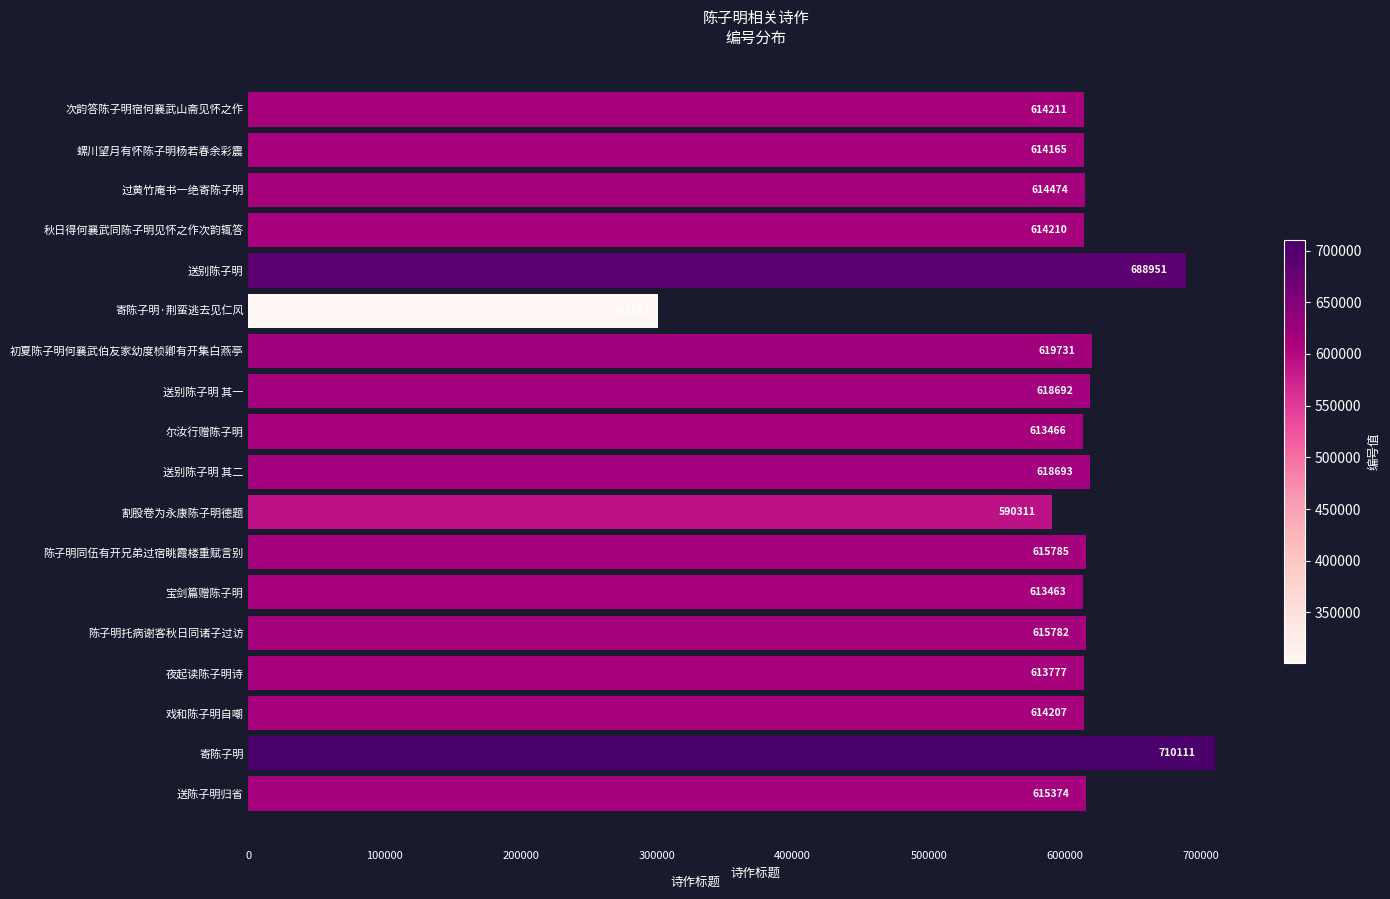

What is the sum of all values?

10906516